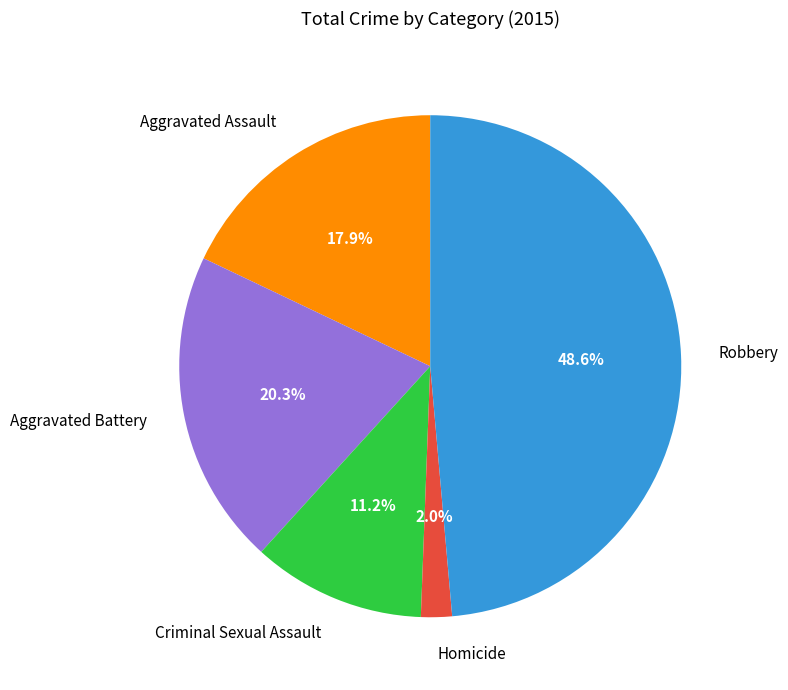

What is the largest slice in the pie chart?

Robbery